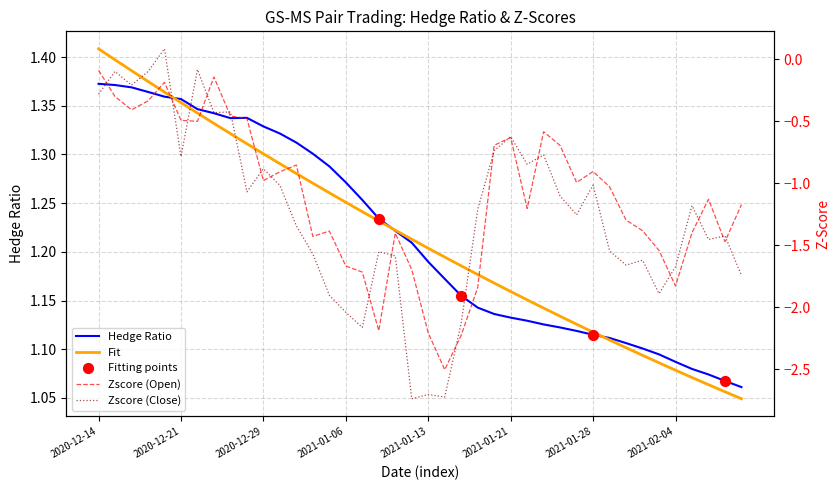

Which series has the largest total across all categories?

hedge_ratio